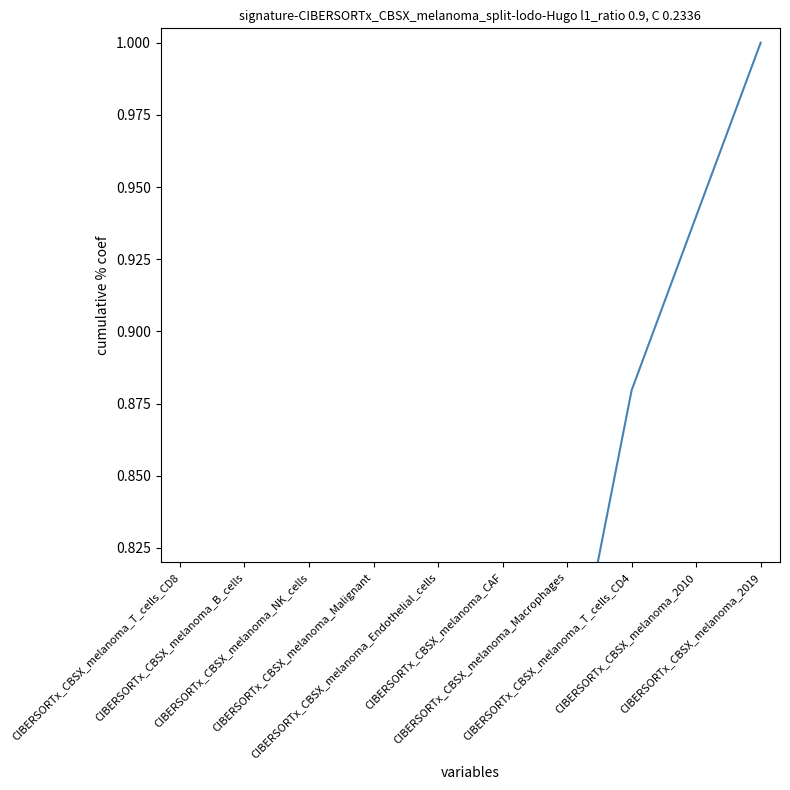

What is the ratio of the value at CIBERSORTx_CBSX_melanoma_CAF to the value at CIBERSORTx_CBSX_melanoma_2019?

0.6